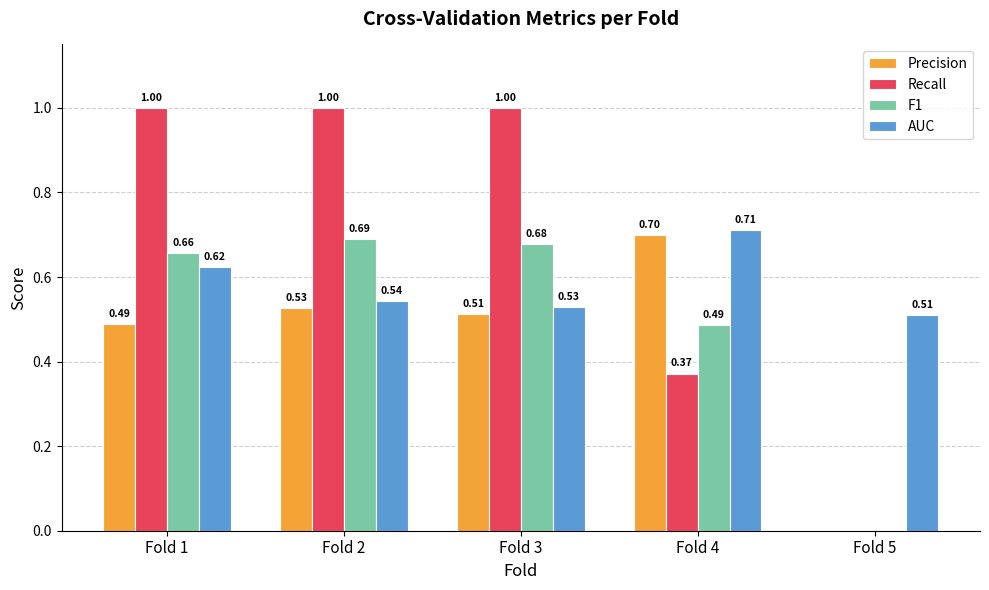

Which series has the largest range (max minus min)?

Recall